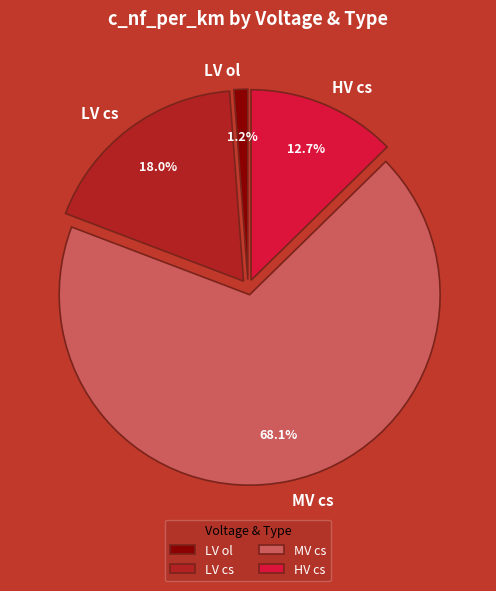

Approximately how many times larger is the value at MV cs compared to HV cs?

5.4